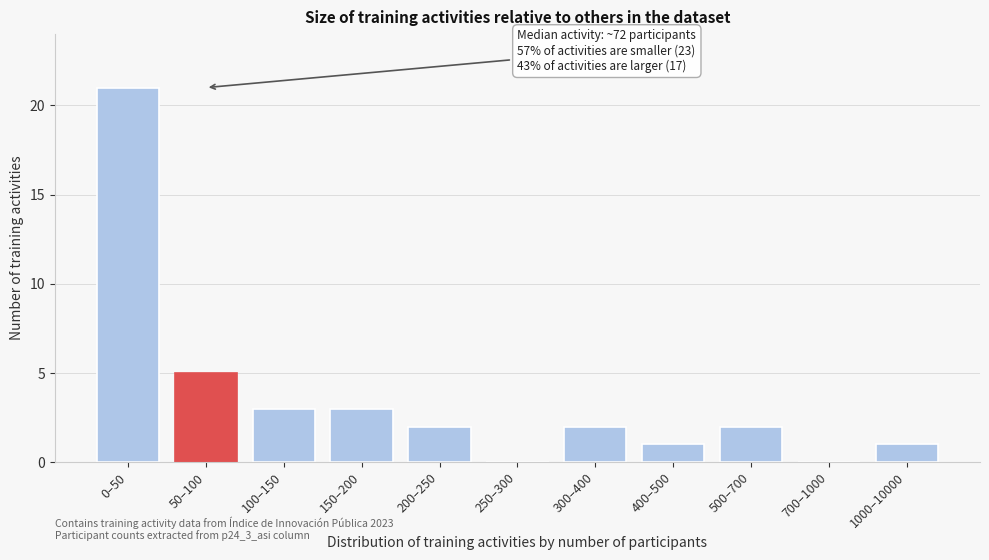

Reading left to right, transcribe all the data shown in this chart.

0–50=21	50–100=5	100–150=3	150–200=3	200–250=2	250–300=0	300–400=2	400–500=1	500–700=2	700–1000=0	1000–10000=1